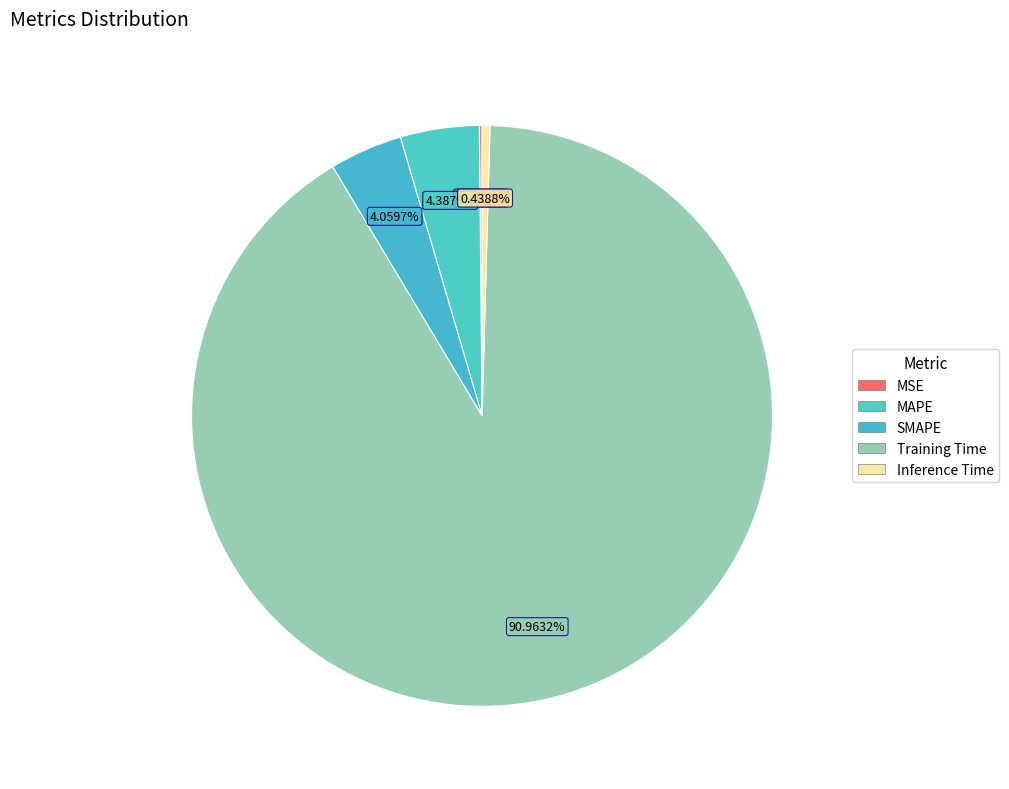

To the nearest percent, what is the difference between the Training Time and SMAPE slice percentages?

87%